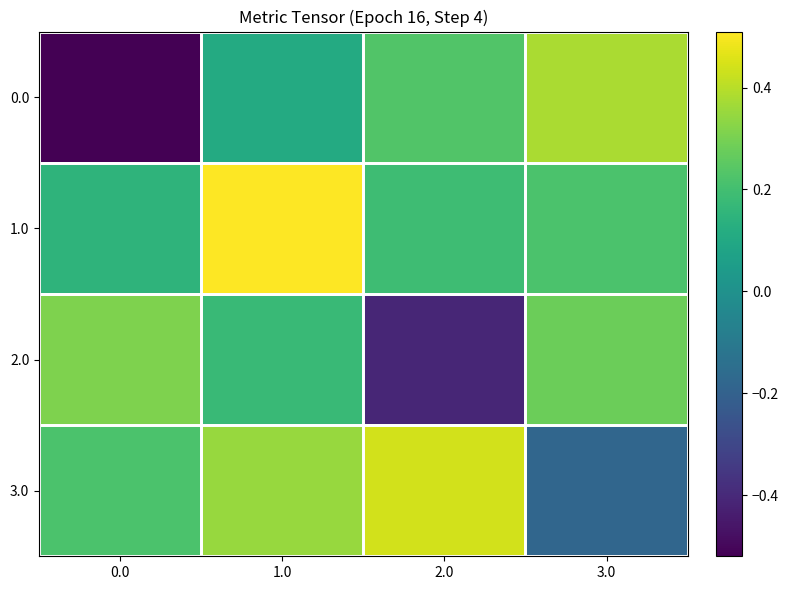

Which series has the largest total across all categories?

1.0